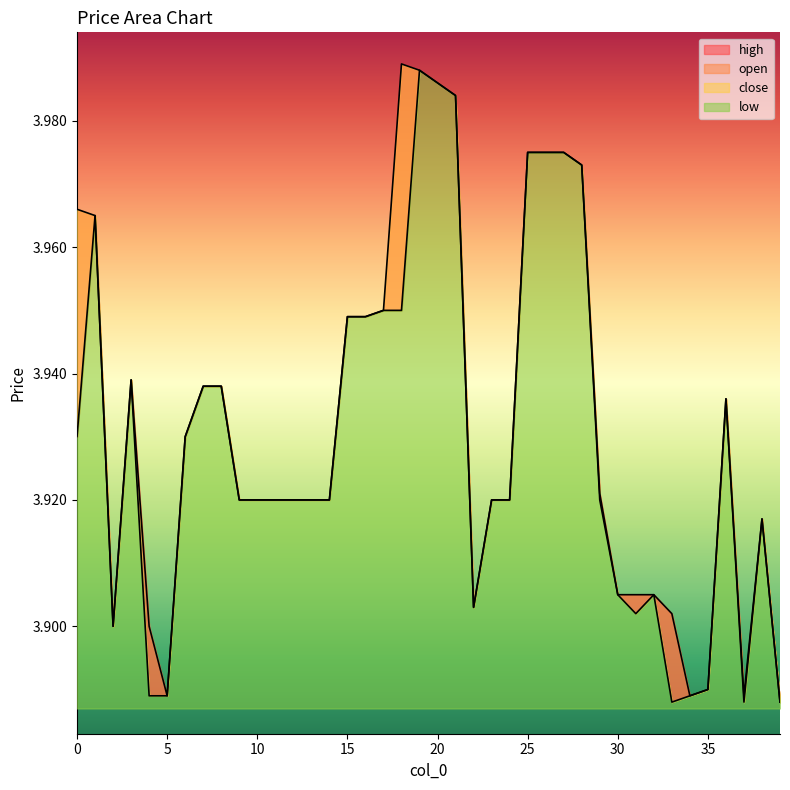

How many lines are shown in the chart?

2